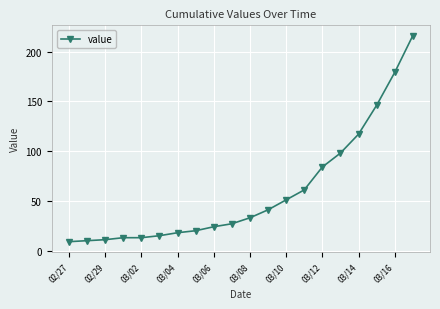

What is the minimum value shown in the chart?

9